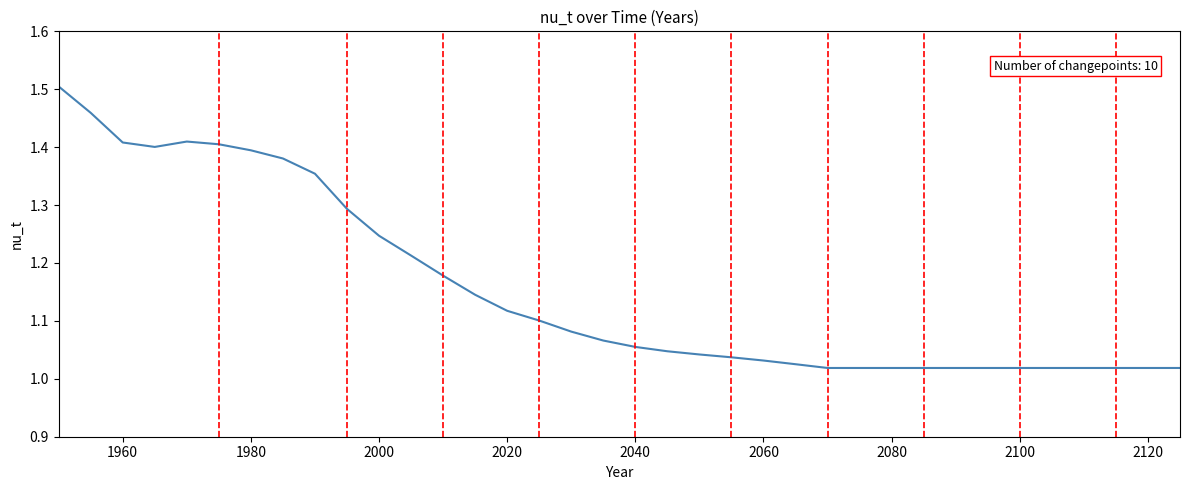

What is the difference between the maximum and minimum values?

0.5